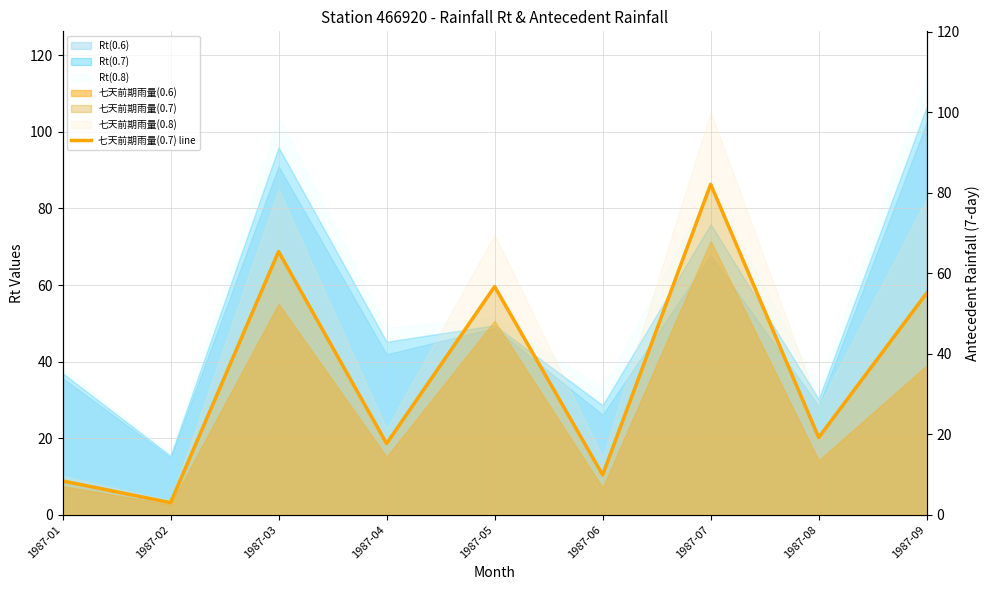

What is the difference between the maximum and second lowest values?

73.7